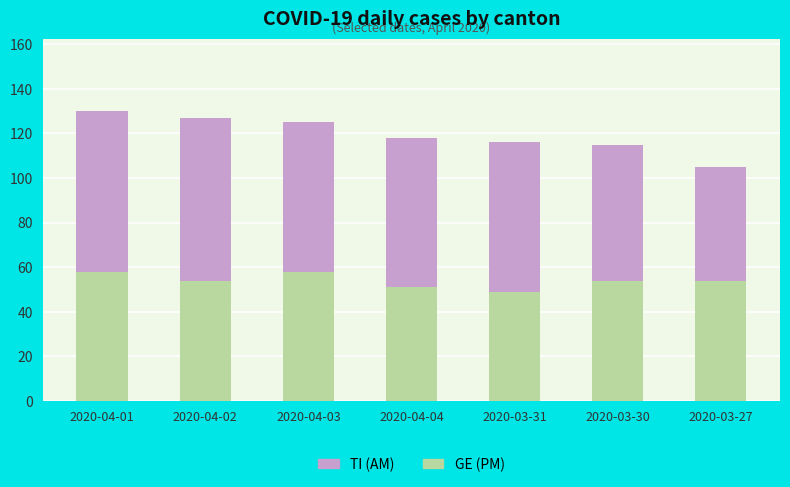

How many categories are shown in the chart?

7